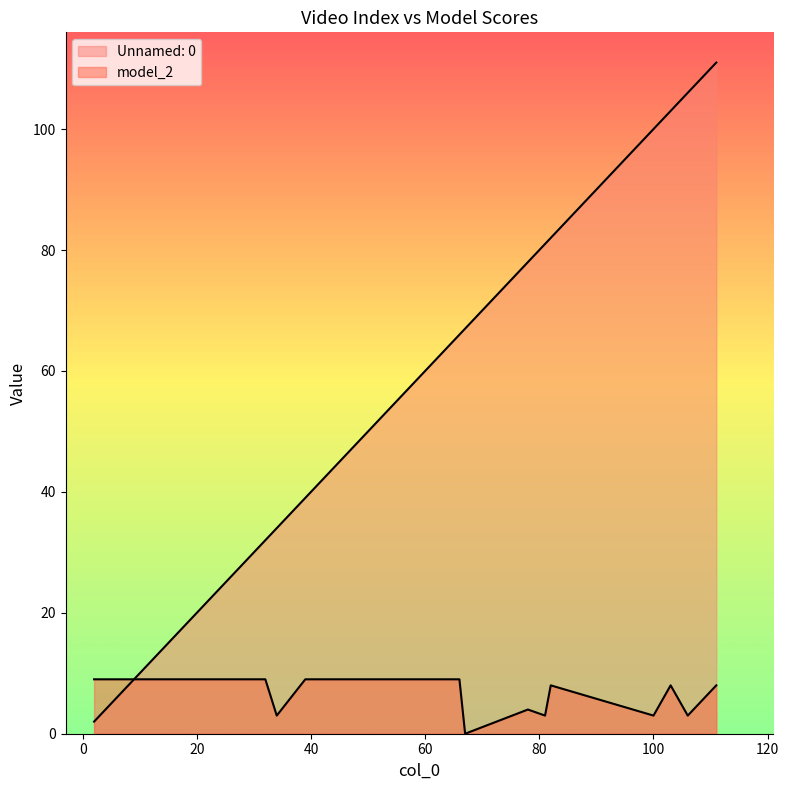

What is the difference between the Unnamed: 0 values at 61 and 100?

39